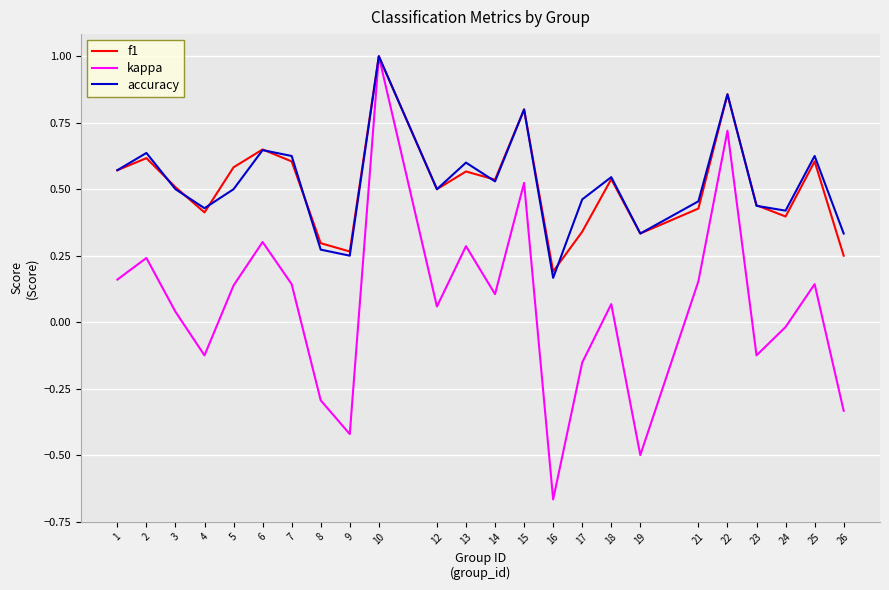

Which category has the highest value in the accuracy series?

10